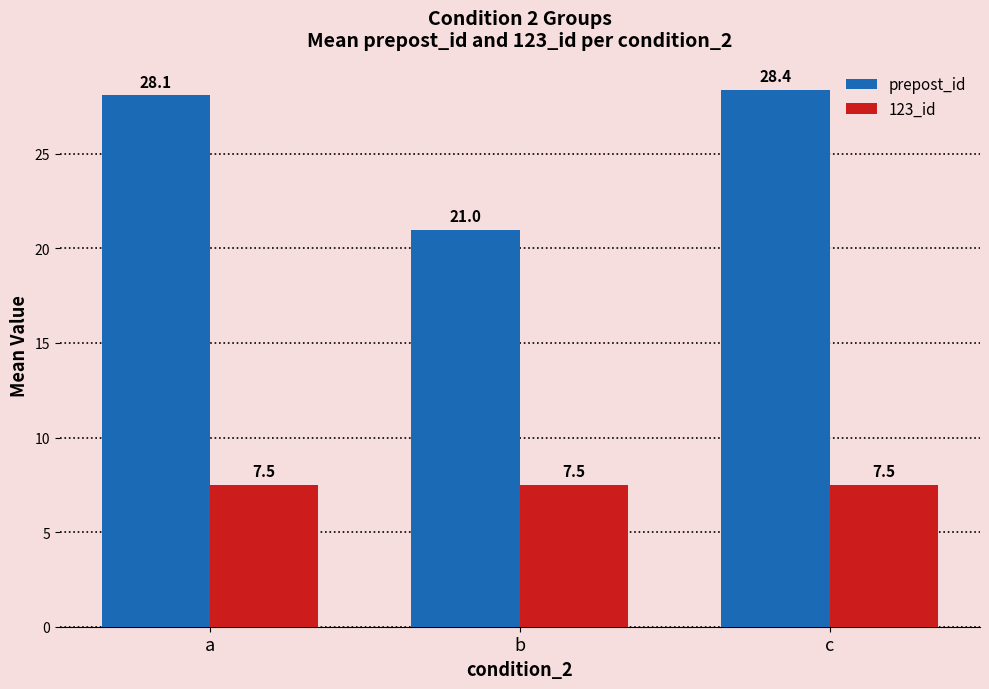

What is the minimum value for prepost_id?

21.0